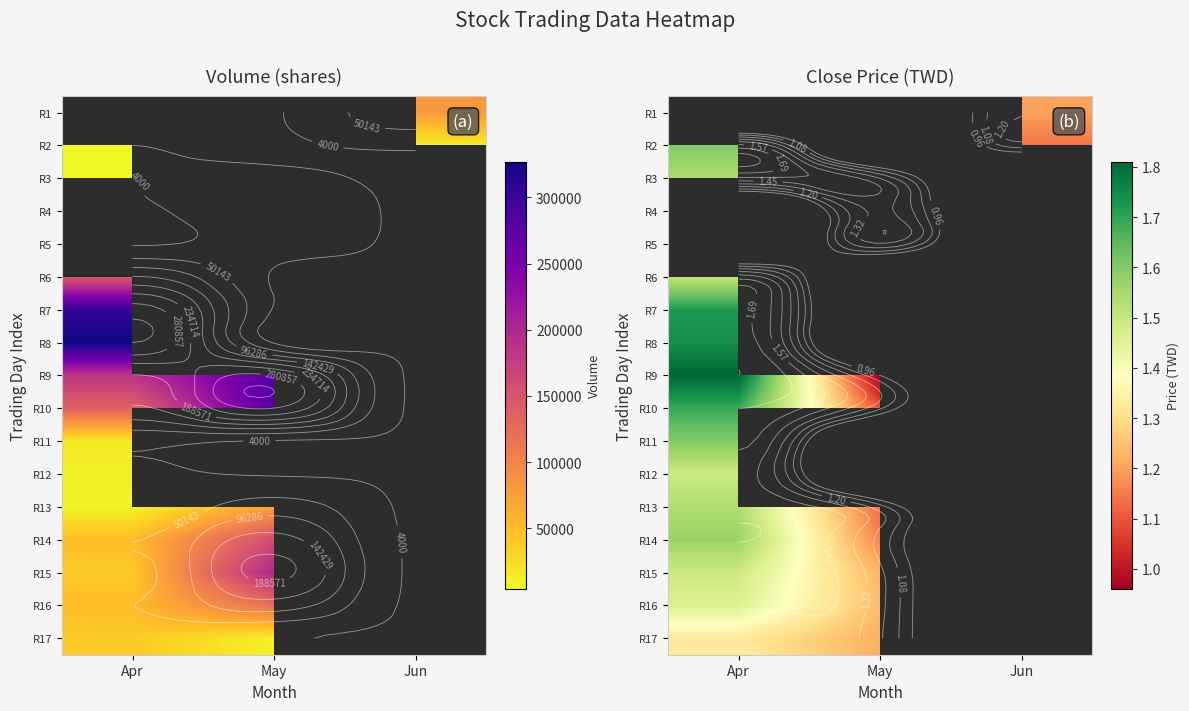

List the series in order of their peak value, lowest first.

R3, R4, R5, R17, R16, R15, R6, R1, R12, R13, R14, R2, R11, R10, R7, R8, R9